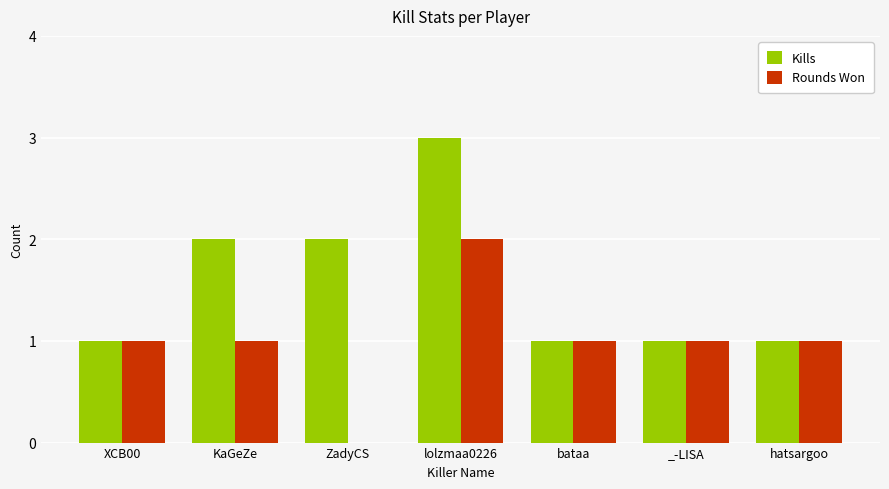

Which series has the largest total across all categories?

Kills